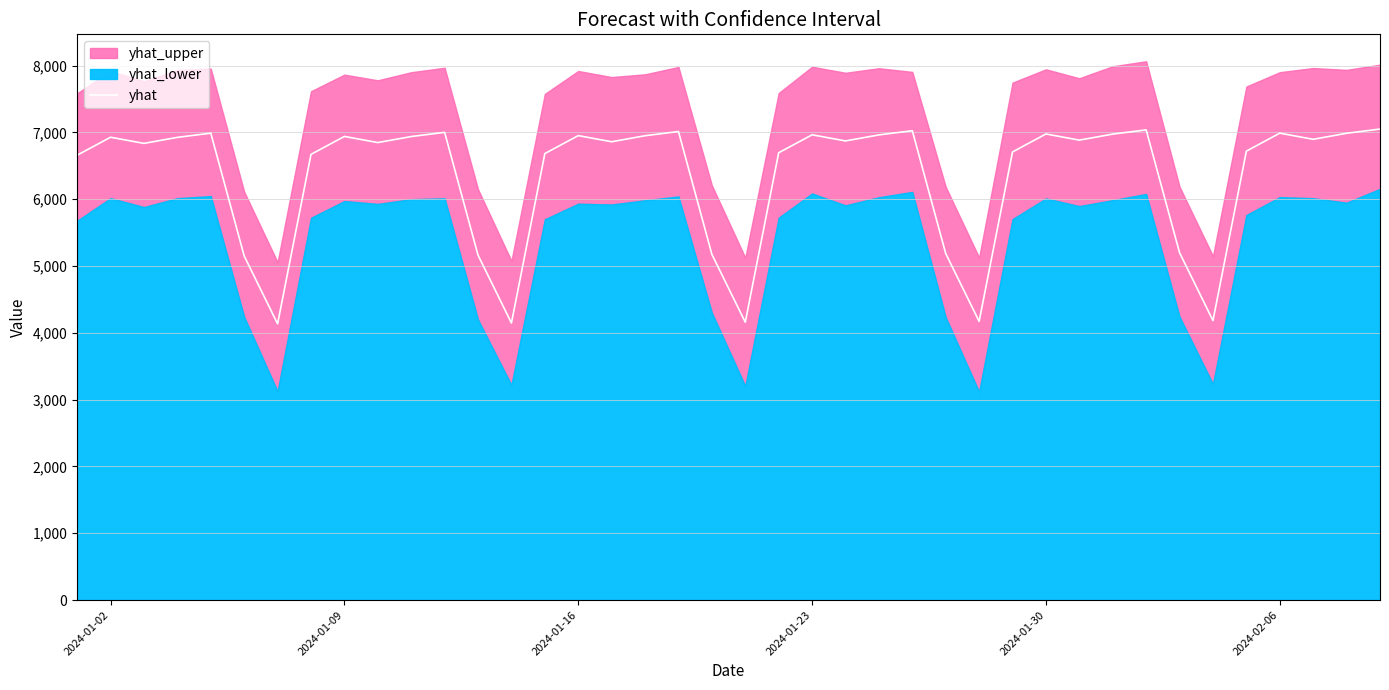

Does the chart have visible grid lines?

Yes